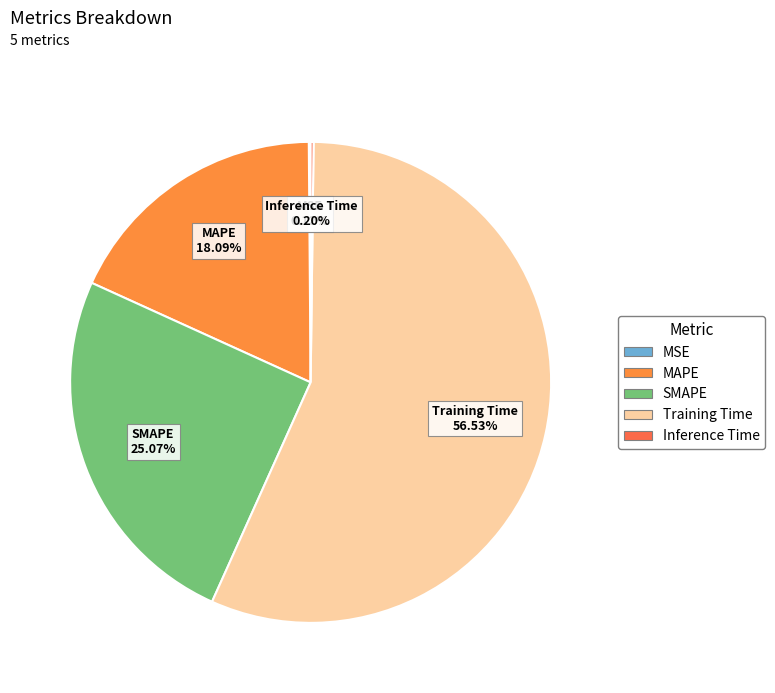

To the nearest percent, what is the difference between the largest and smallest slice percentages?

56%